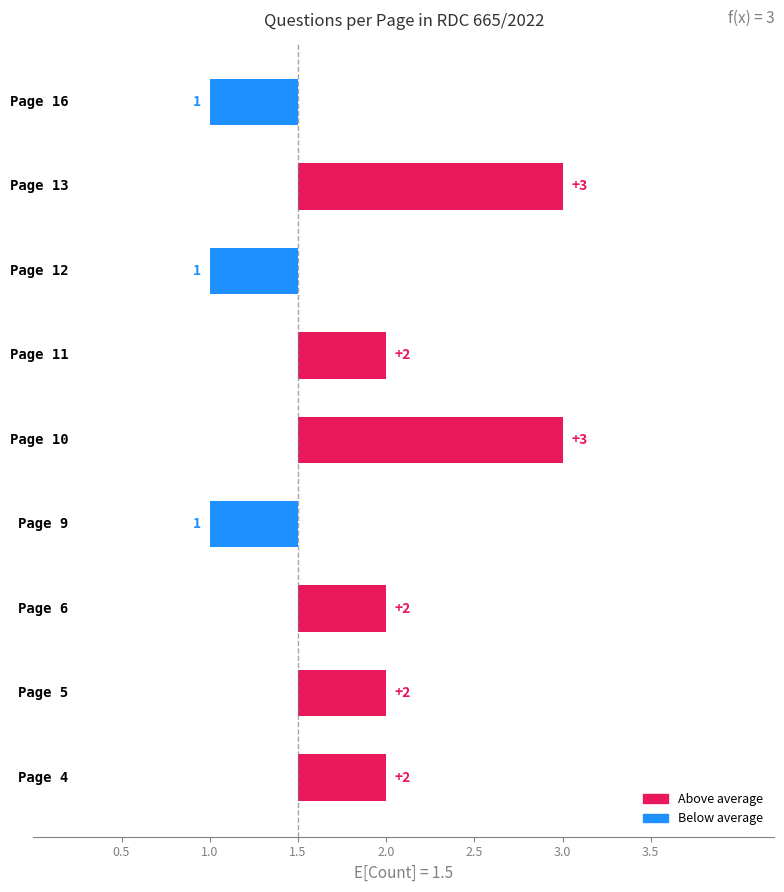

Is it true that the value at 6 is 3?

False